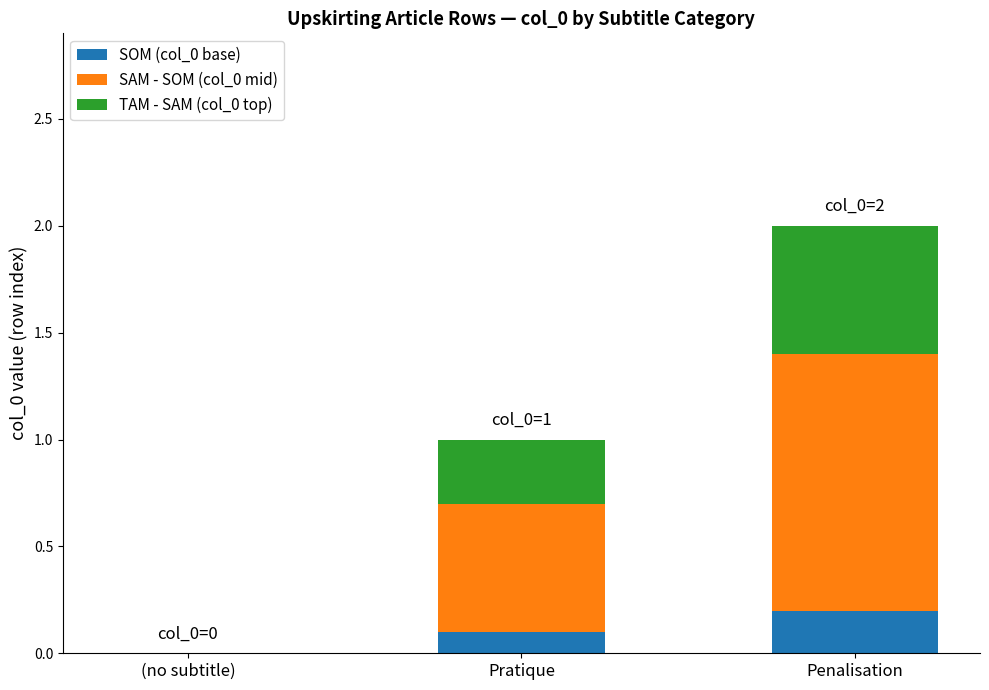

Which category has the highest value in the SOM (col_0 base) series?

Penalisation